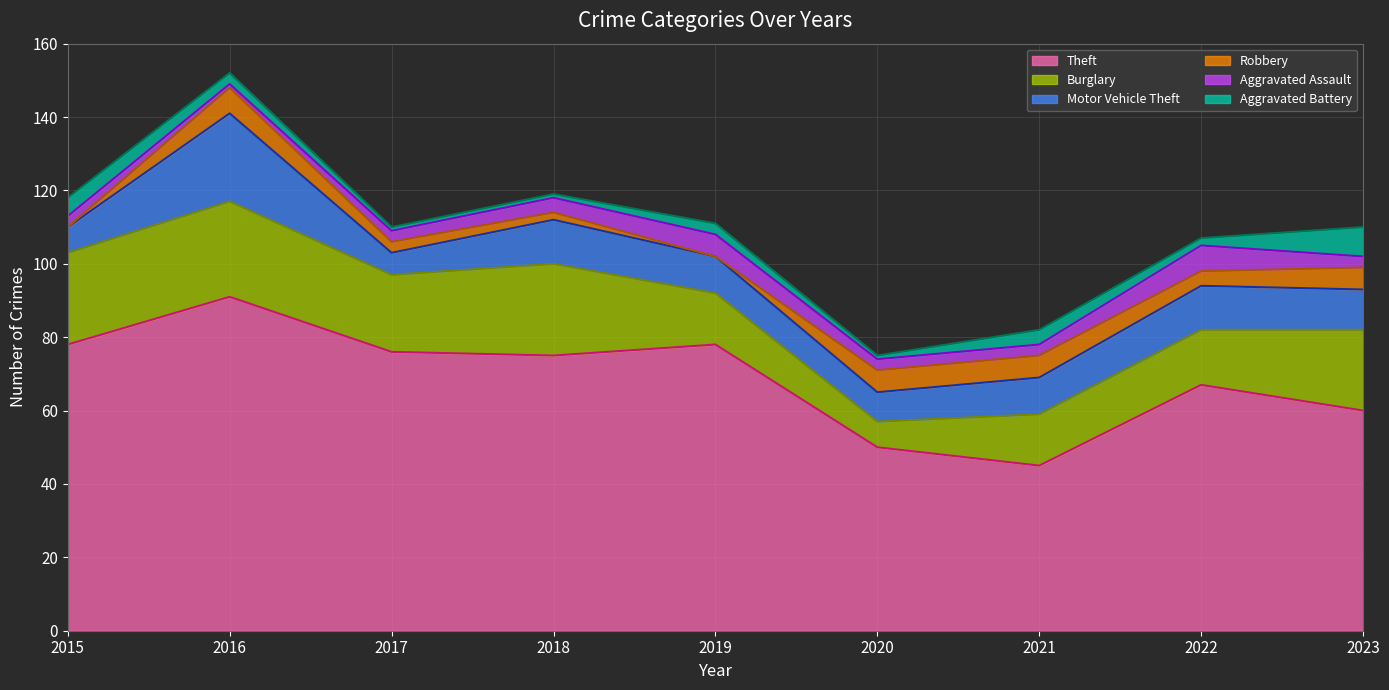

What is the value of the Aggravated Battery point at the 6th from the left?

1